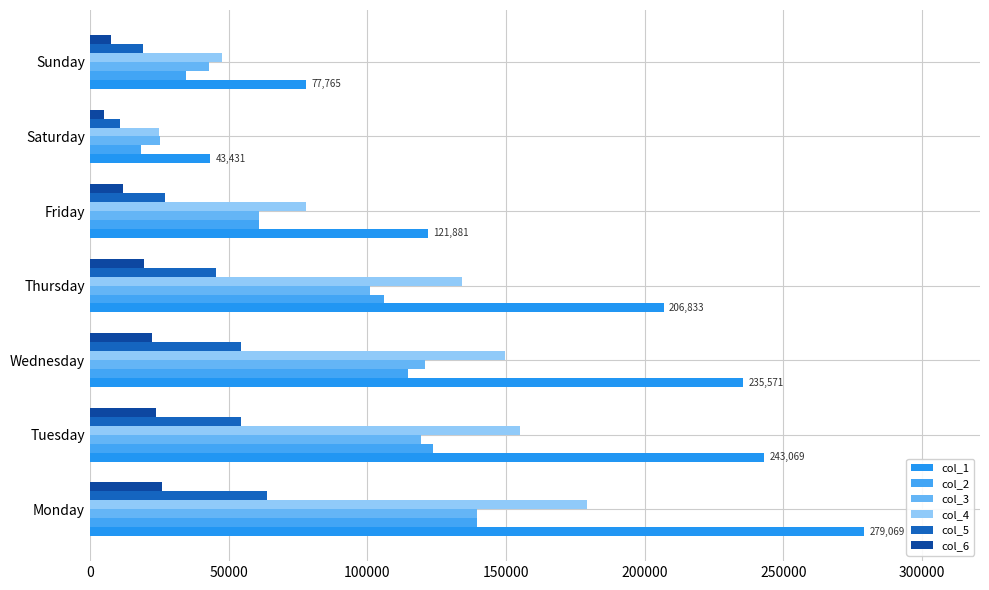

Reading right to left, extract all data points from this chart.

col_1: 77765	43431	121881	206833	235571	243069	279069
col_2: 34681	18252	61111	105935	114651	123821	139424
col_3: 43084	25179	60770	100898	120920	119248	139645
col_4: 47667	24853	77879	134029	149736	155087	179120
col_5: 18983	10975	27123	45524	54389	54417	63981
col_6: 7588	5173	11979	19561	22477	23905	26054